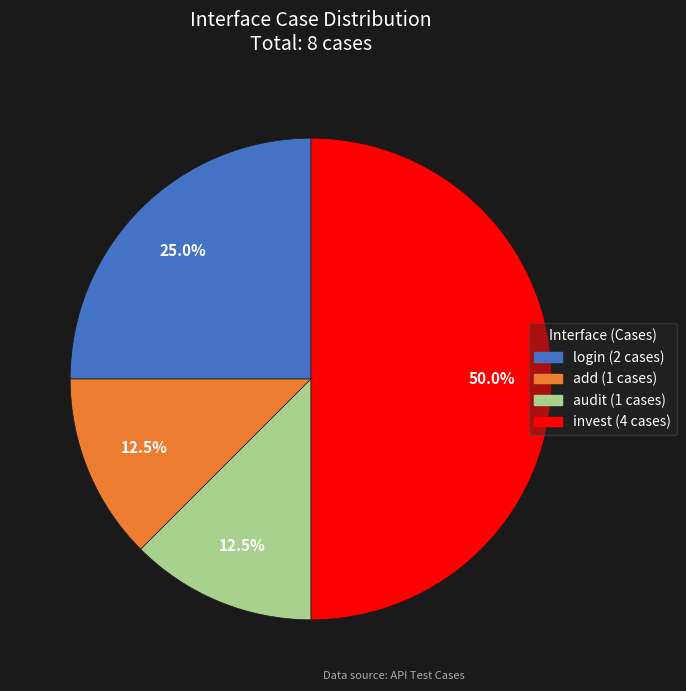

Which category has the biggest portion of the pie?

invest